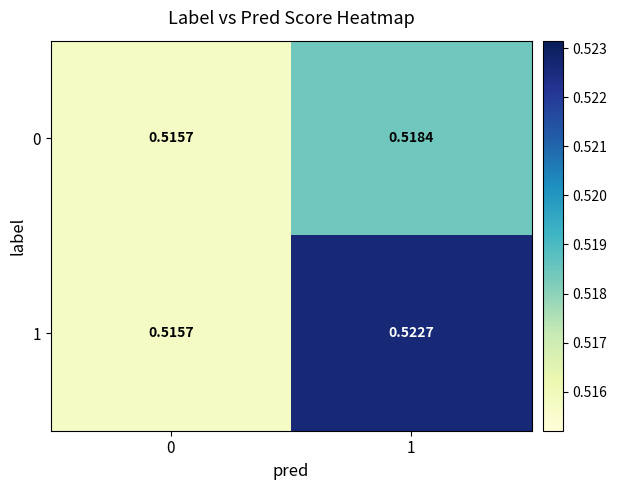

Is the value of 0 at 0 greater than the value of 1 at 1?

No